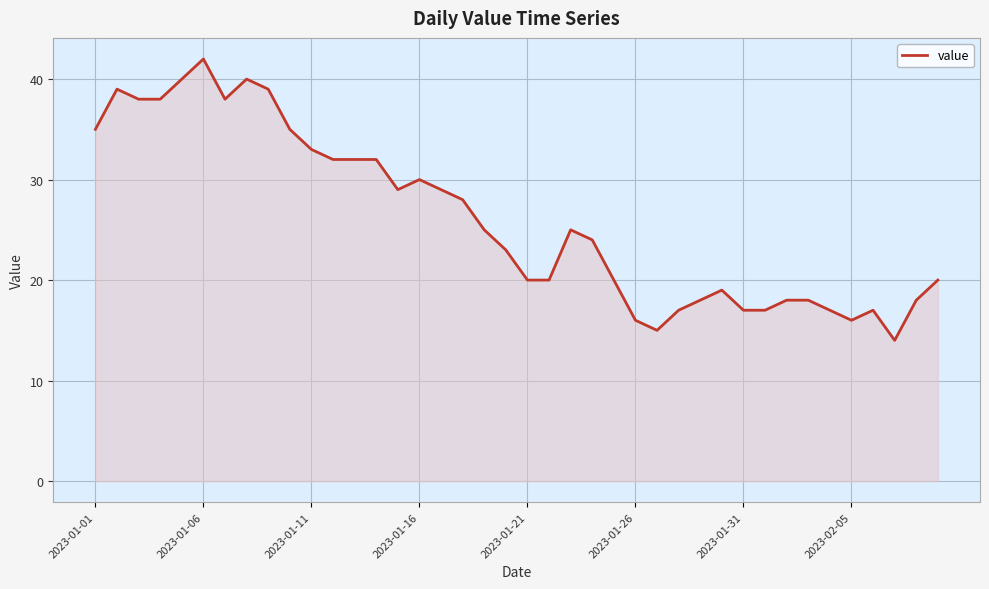

What is the maximum value shown in the chart?

42